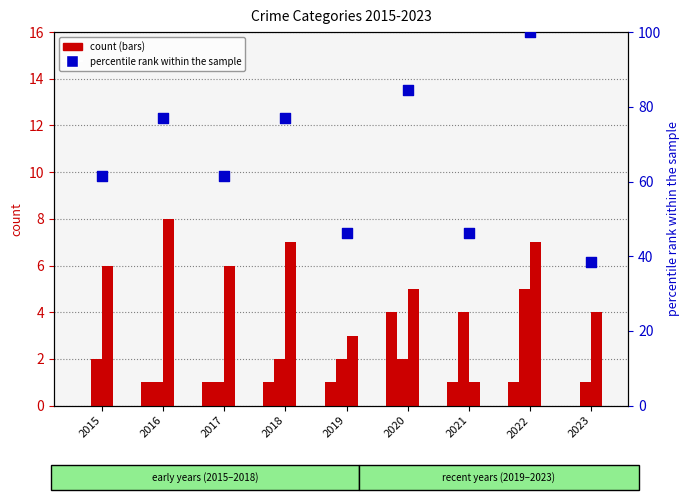

What is the total value across all series at 2016?

86.9